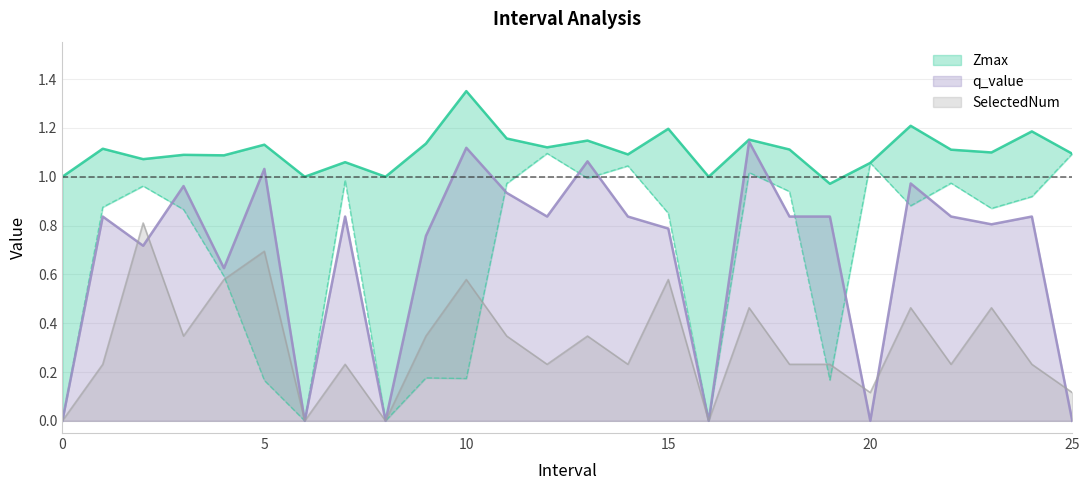

At how many categories does at least one series exceed 0?

26